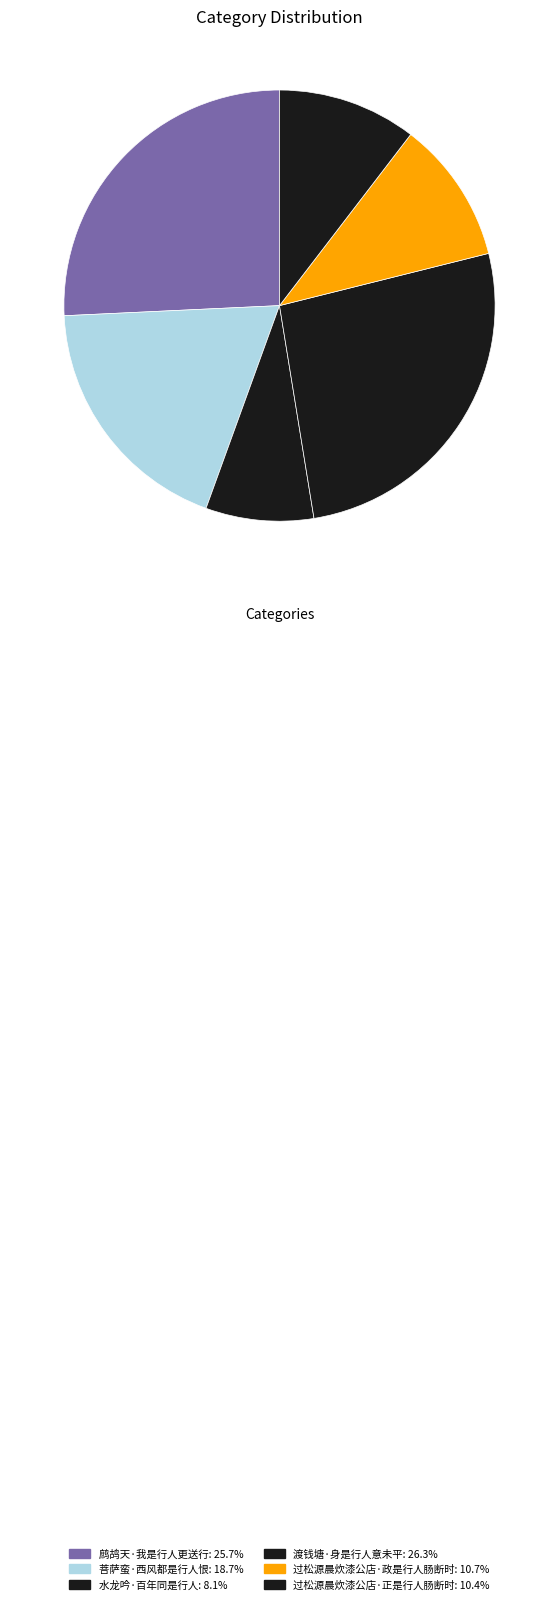

Is 菩萨蛮·西风都是行人恨 the majority of the pie?

No